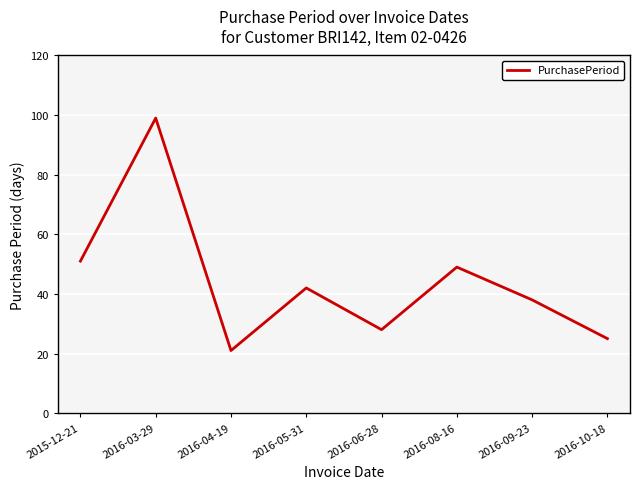

At which label is the value closest to 60?

2015-12-21